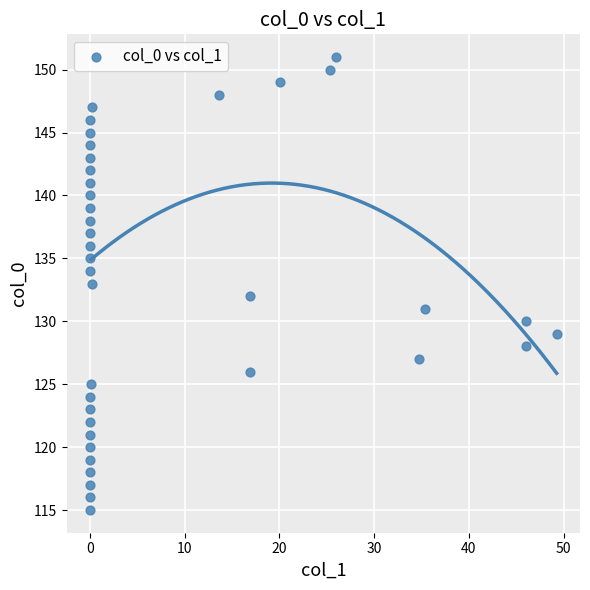

What is the range of Y values (max minus min)?

36